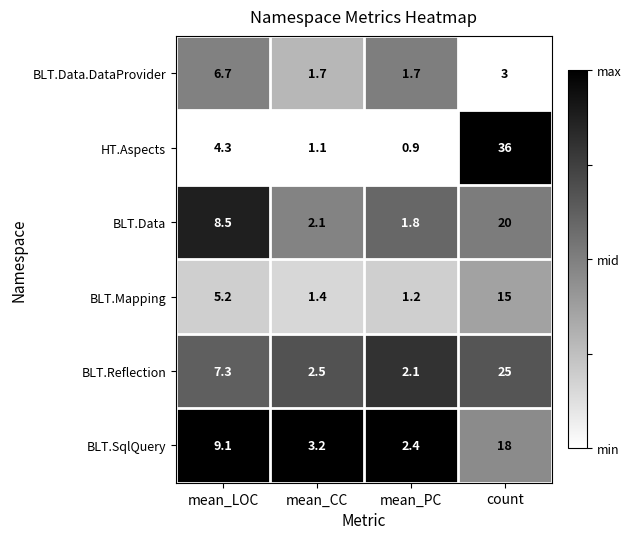

Which series has the largest total across all categories?

HT.Aspects